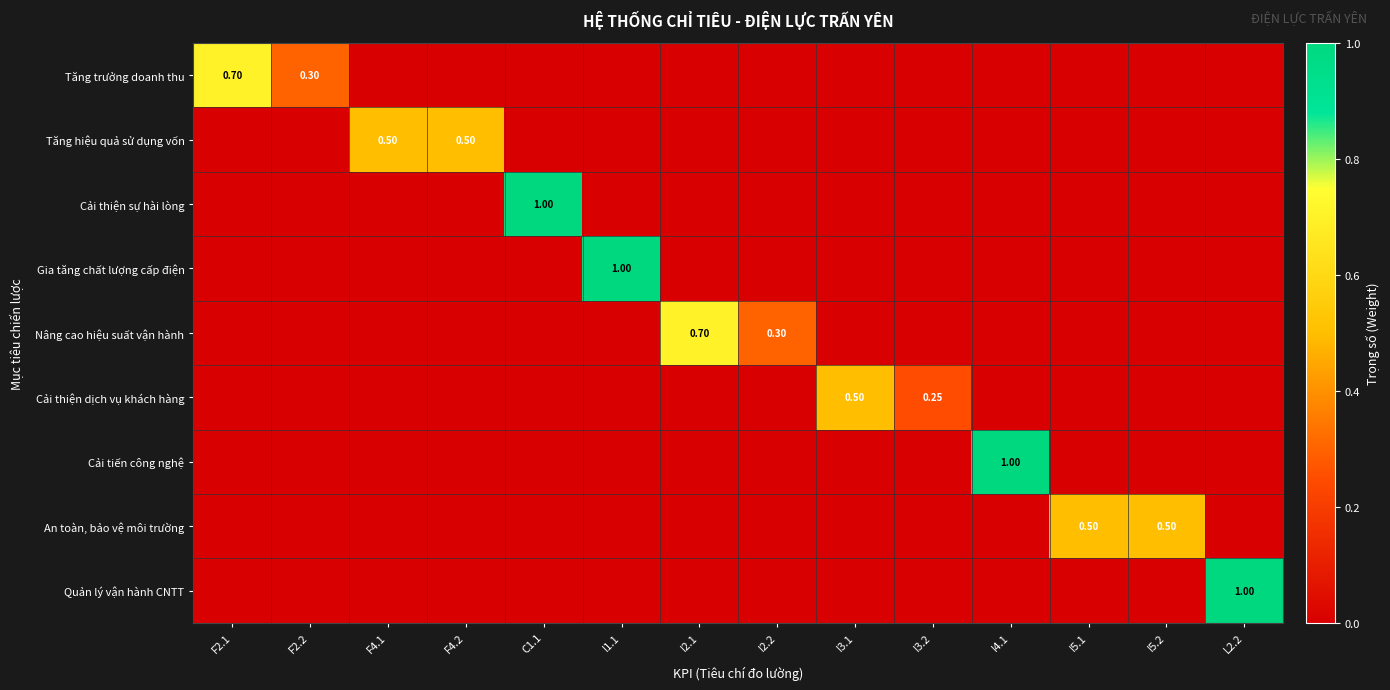

At which category is the sum across all series the highest?

C1.1